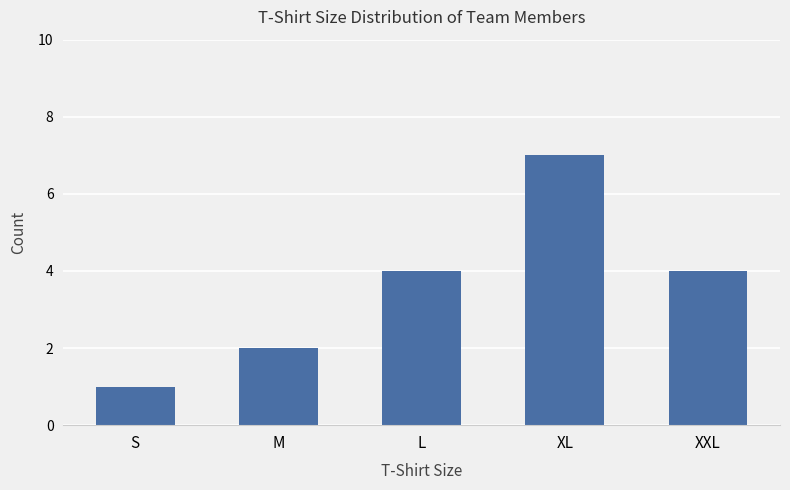

Between XL and XXL, which is larger?

XL